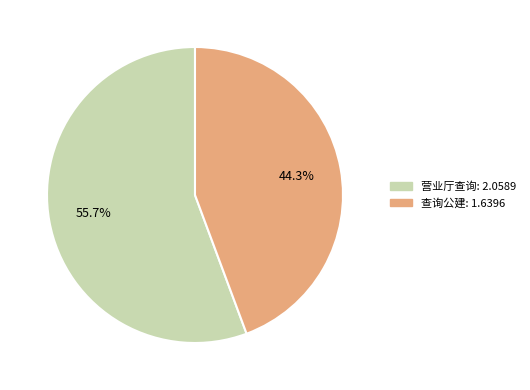

Which has a higher value, 营业厅查询 or 查询公建?

营业厅查询